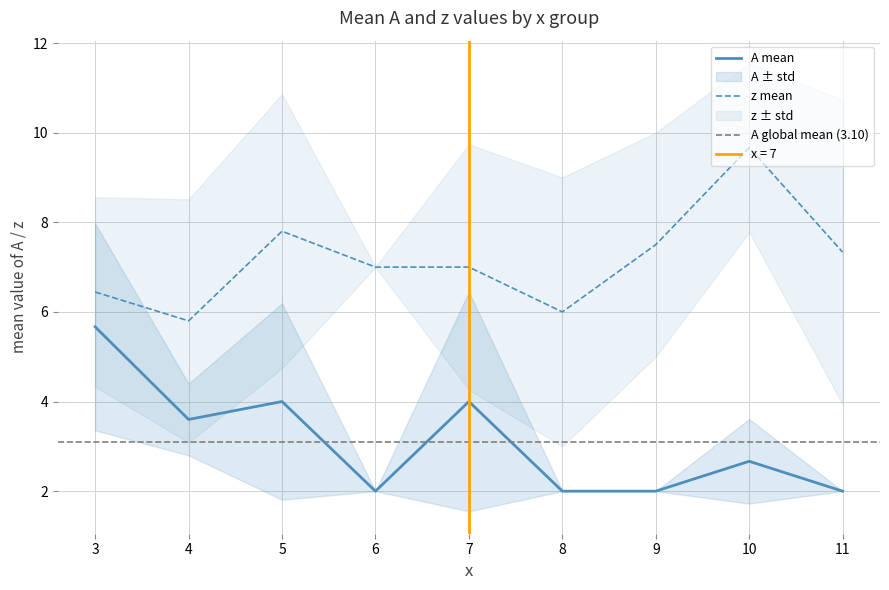

The A_mean series shows 2.8 at 5. True or false?

False